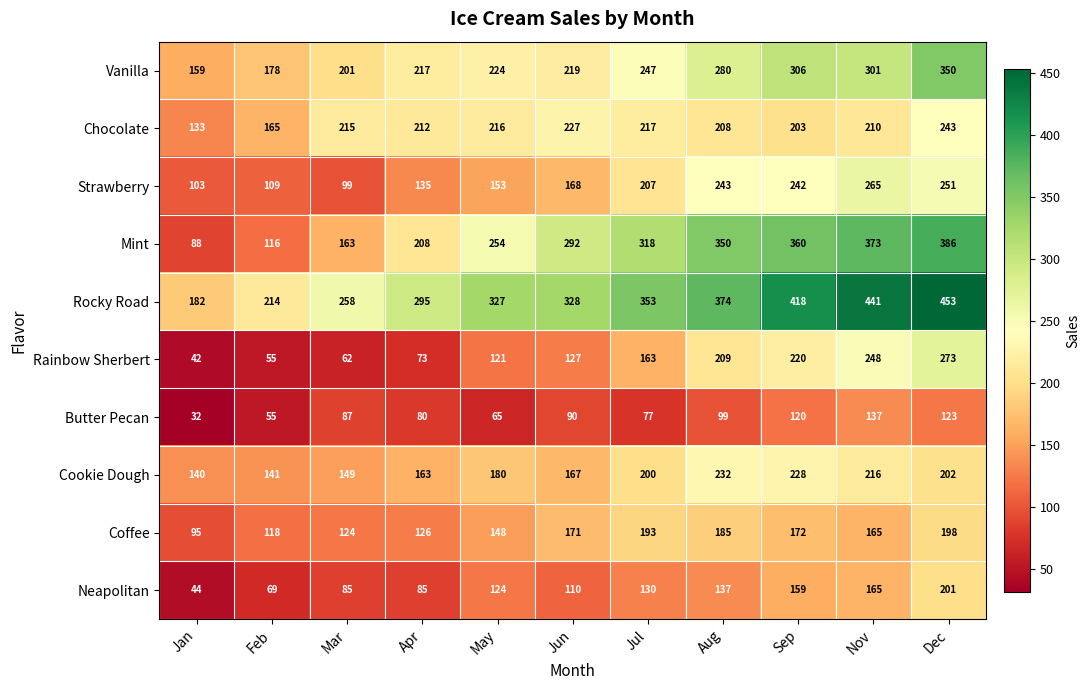

Which series has the largest total across all categories?

Rocky Road